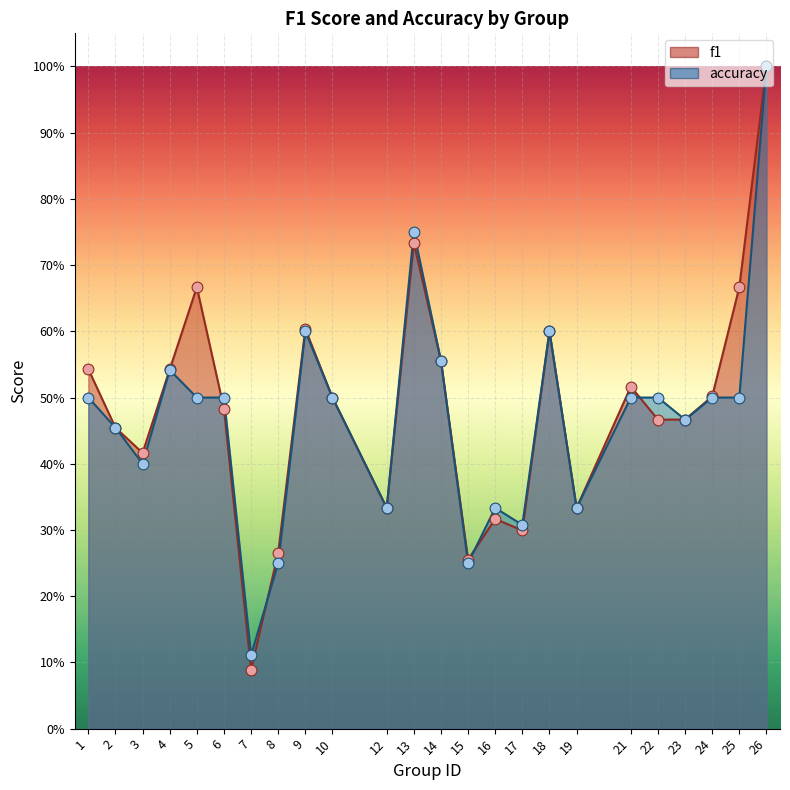

What is the total value across all series at 10?

1.0